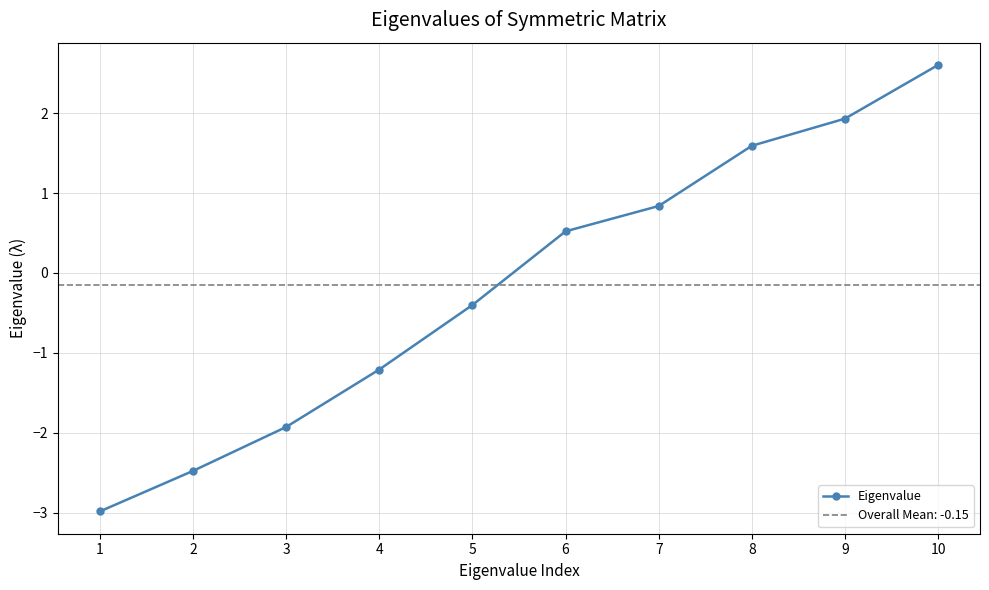

Does the chart display data point markers on the line(s)?

Yes